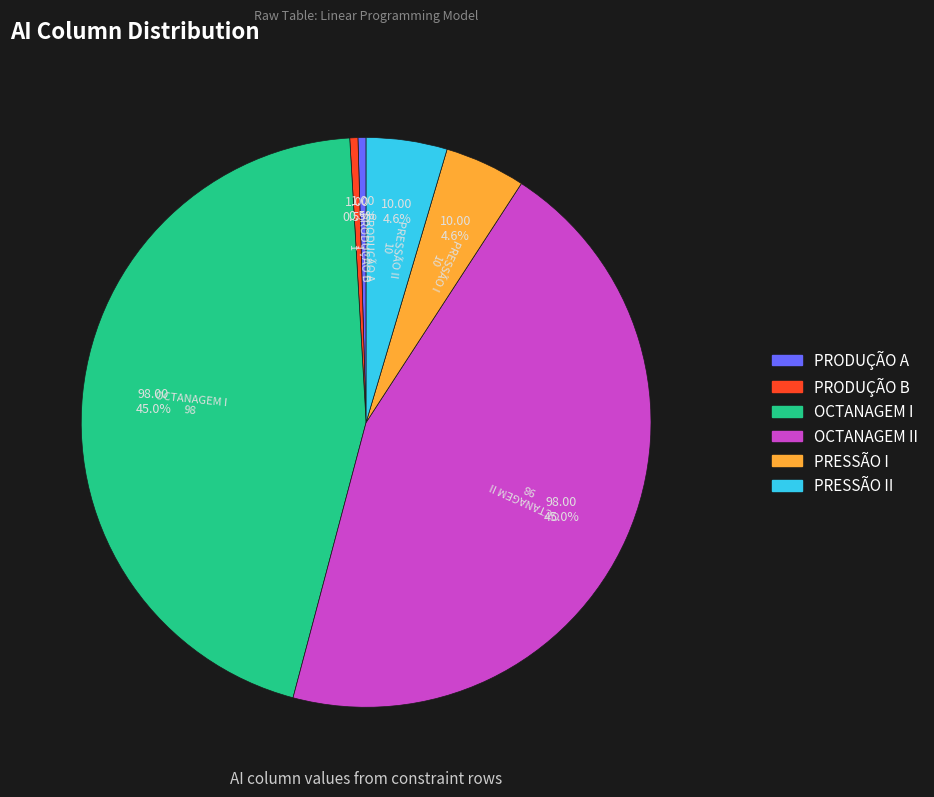

Is there any slice that represents more than half of the pie?

No